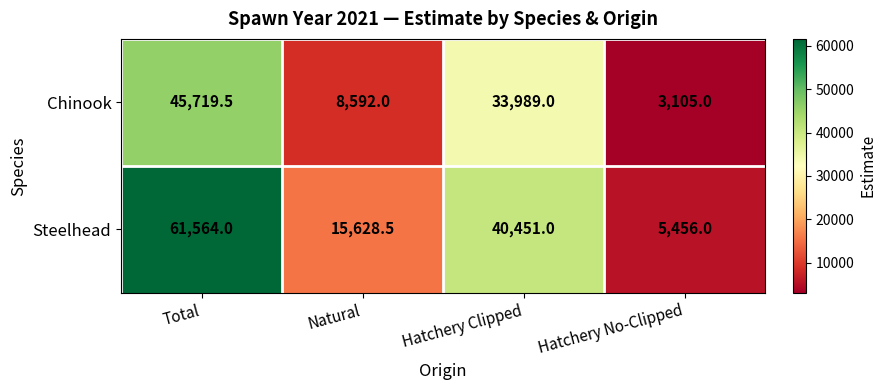

Reading left to right, what are all the values shown in this chart?

Chinook: Total=45719.5	Natural=8592.0	Hatchery Clipped=33989.0	Hatchery No-Clipped=3105.0
Steelhead: Total=61564.0	Natural=15628.5	Hatchery Clipped=40451.0	Hatchery No-Clipped=5456.0